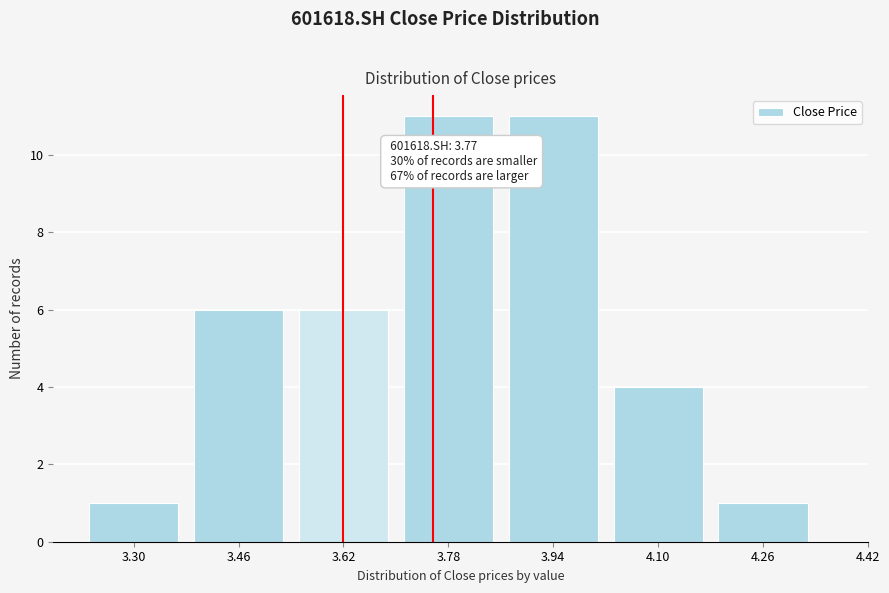

Reading left to right, what are all the values shown in this chart?

3.30=1	3.46=6	3.62=6	3.78=11	3.94=11	4.10=4	4.26=1